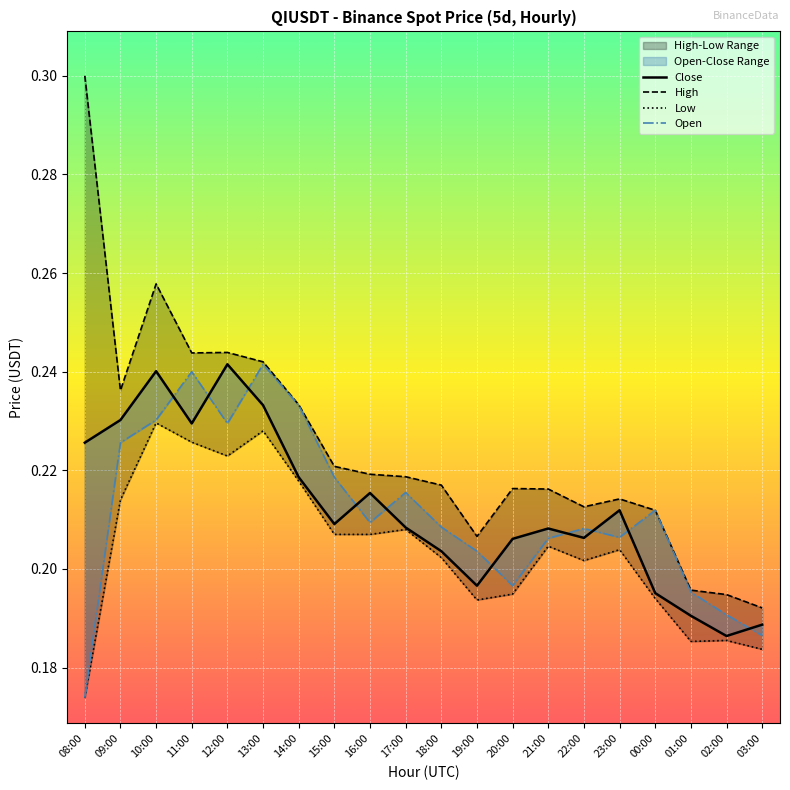

Between 19:00 and 08:00, which is larger?

08:00